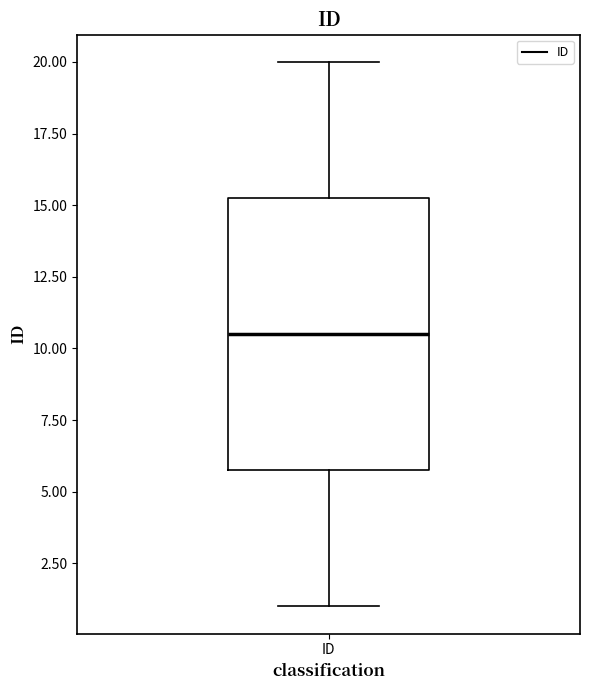

Read this box plot against the y-axis: the position of the median line, the range covered by the box, and the ends of both whiskers. The values are not printed on the chart, so give them approximately, as read against the axis.

median 10.5, box 6.0 to 15.5, whiskers 1.0 to 20.0